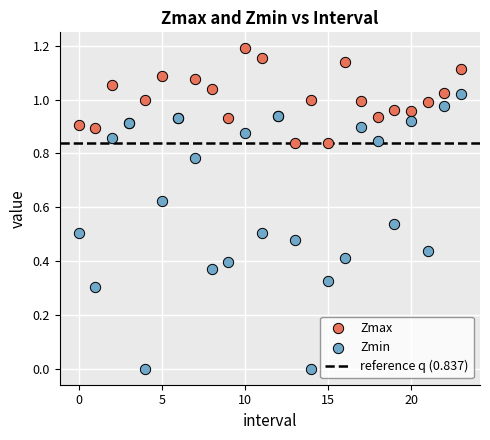

Which series reaches the minimum Y coordinate?

Zmin